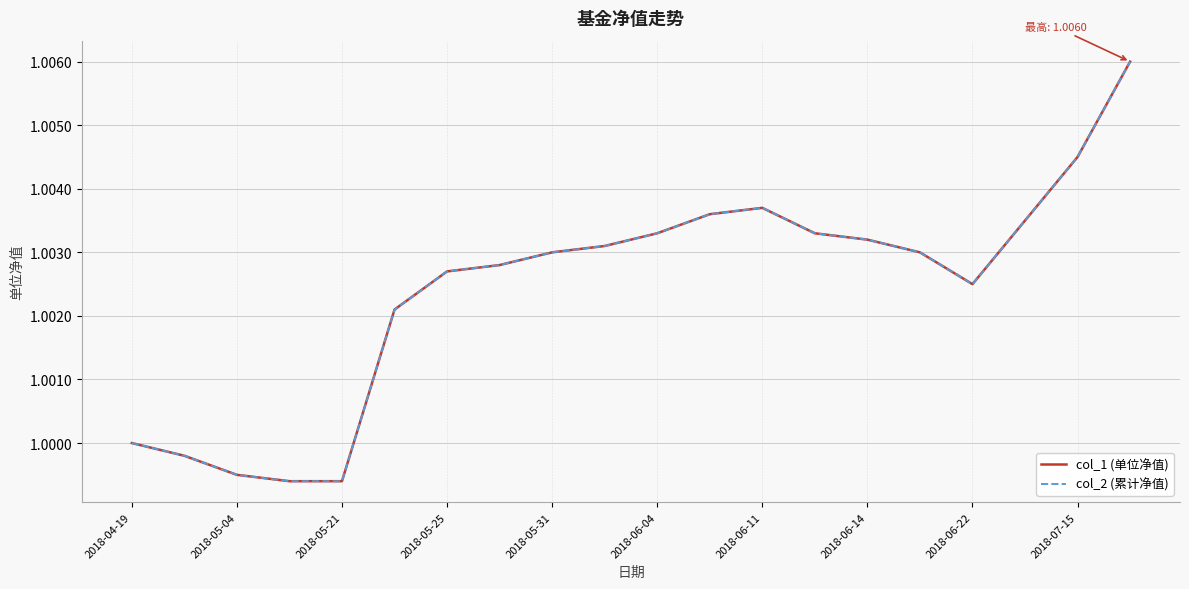

Does the chart display data point markers on the line(s)?

No